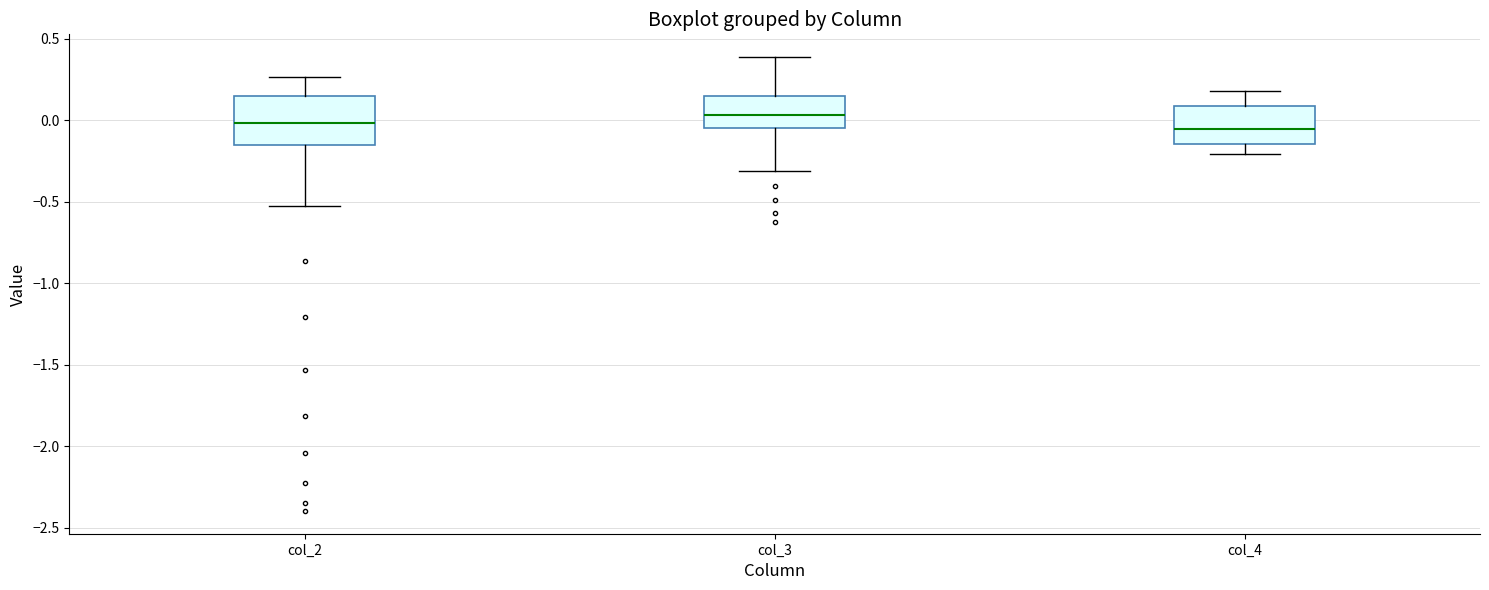

Reading left to right, read every box against the y-axis: the position of its median line, the range the box covers, and the ends of its whiskers. The values are not printed on the chart, so give them approximately, as read against the axis.

col_2: median 0.00, box -0.15 to 0.15, whiskers -0.55 to 0.25
col_3: median 0.05, box -0.05 to 0.15, whiskers -0.30 to 0.40
col_4: median -0.05, box -0.15 to 0.10, whiskers -0.20 to 0.20